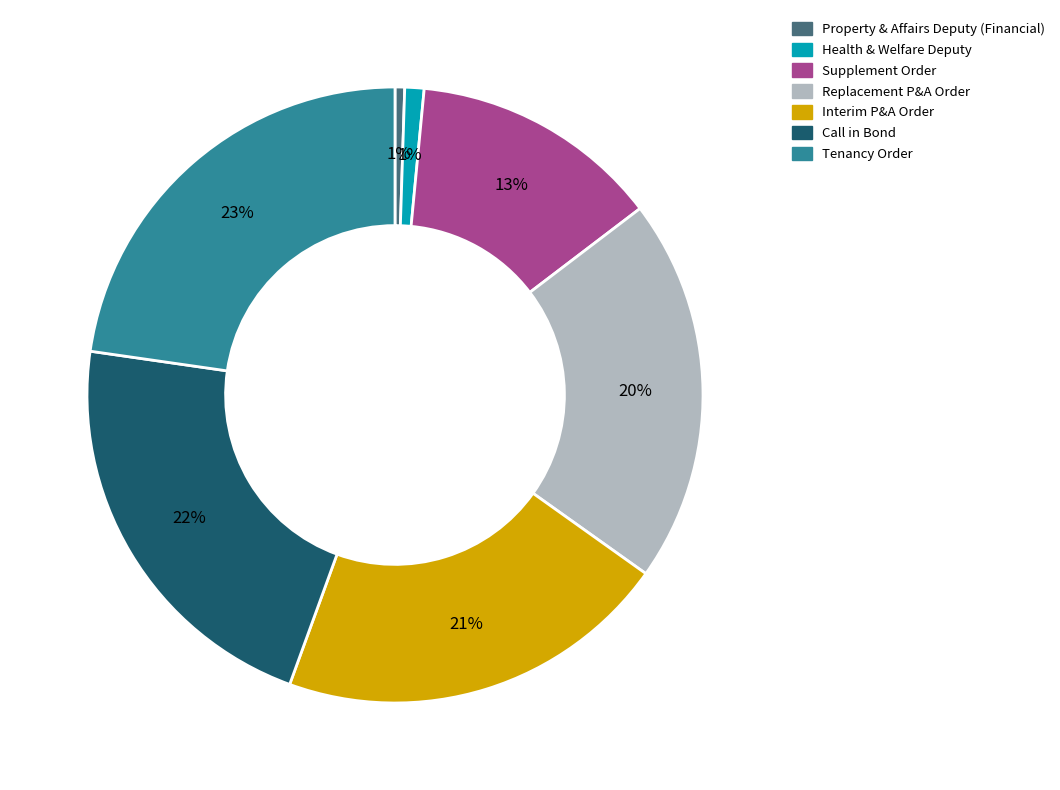

Which has a higher value, Call in Bond or Supplement Order?

Call in Bond